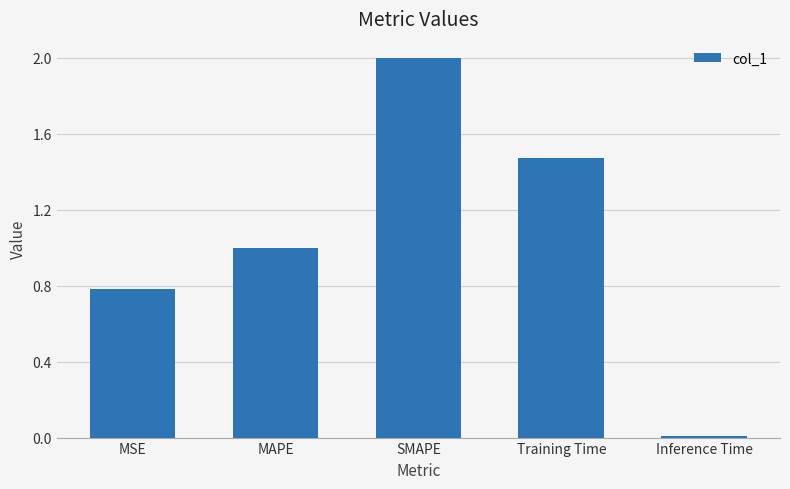

List the labels in order of value, smallest first.

Inference Time, MSE, MAPE, Training Time, SMAPE